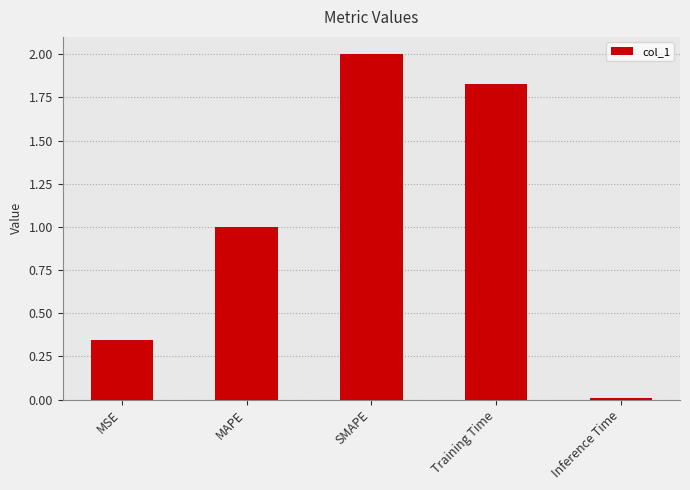

What is the change in value from MSE to MAPE?

+0.7